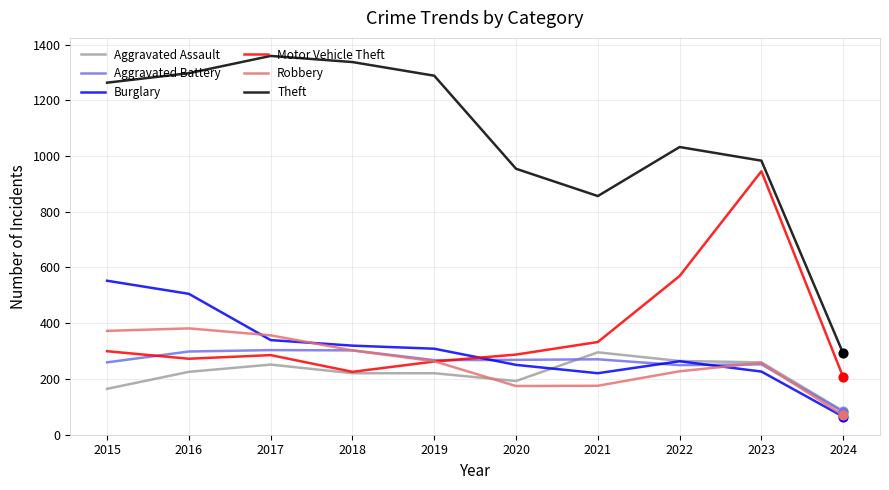

What is the total value across all series at 2017?

2893